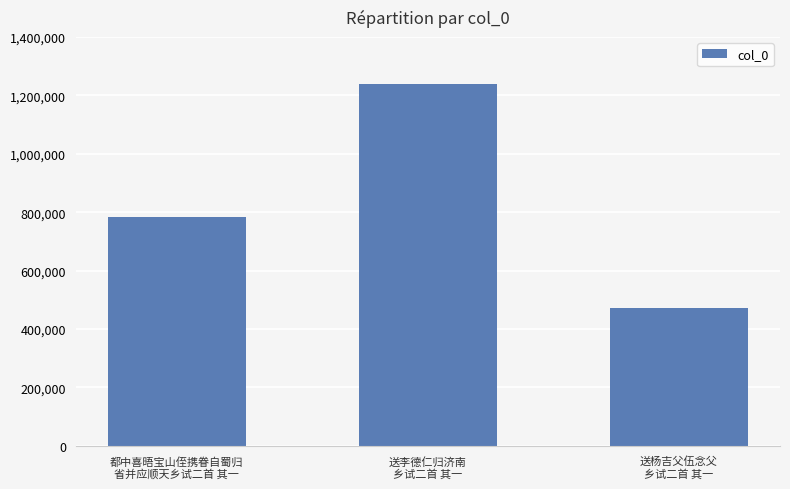

How many data points are less than 783994?

1